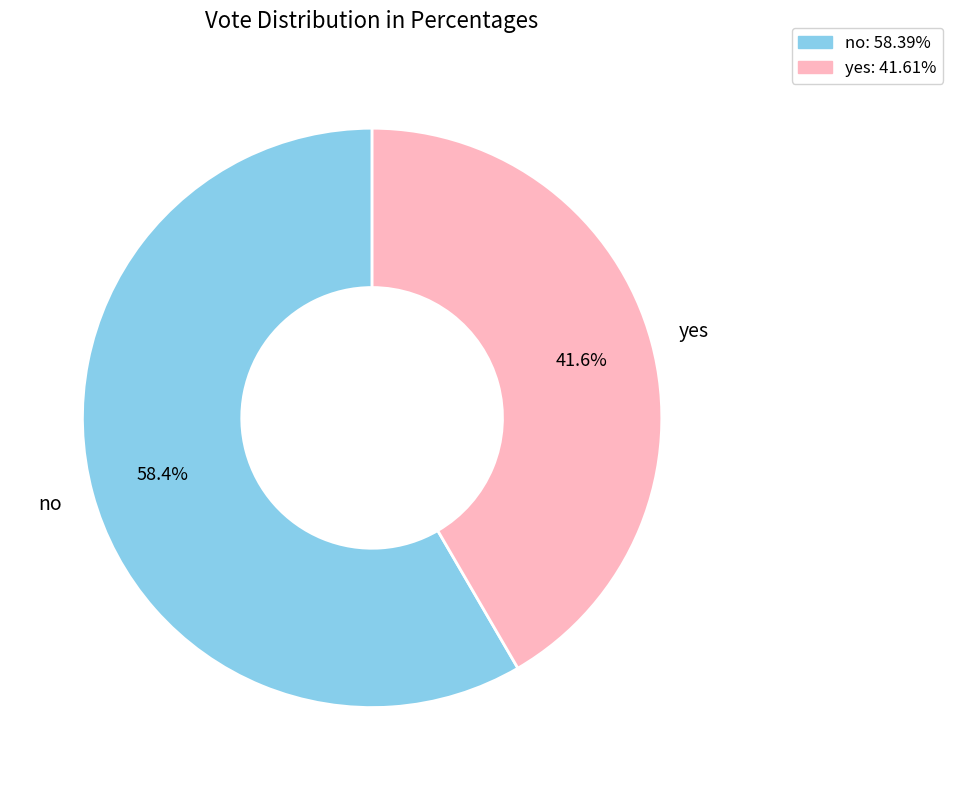

Rank the categories by value from highest to lowest.

no, yes